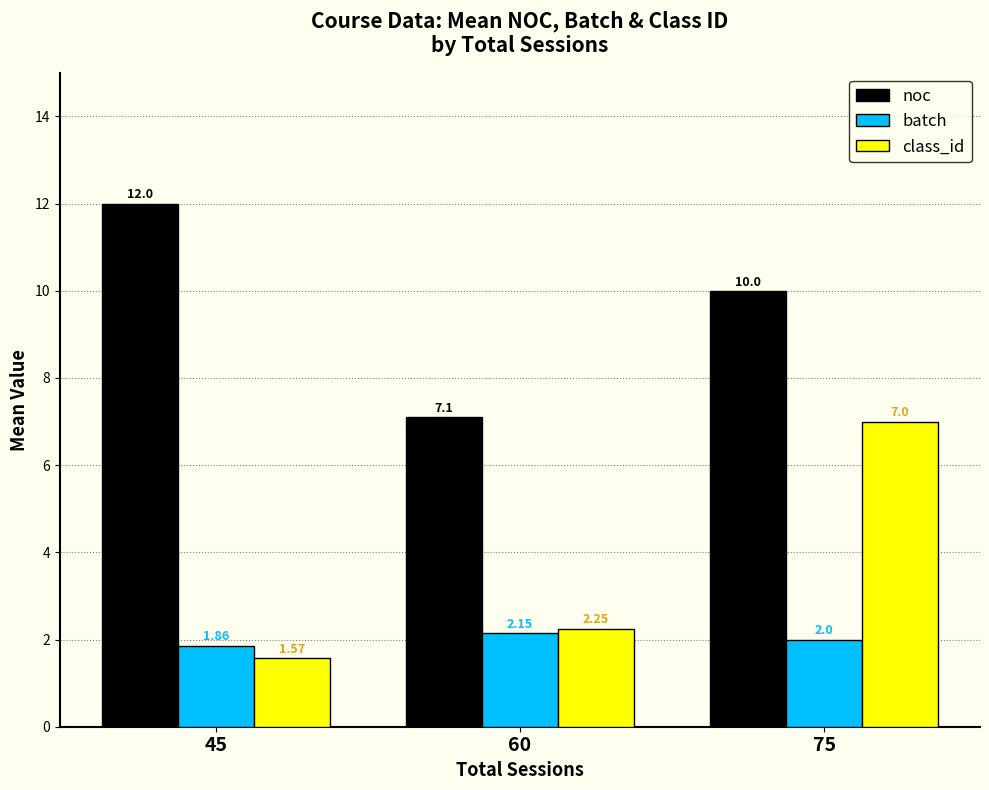

Which series has the largest total across all categories?

noc